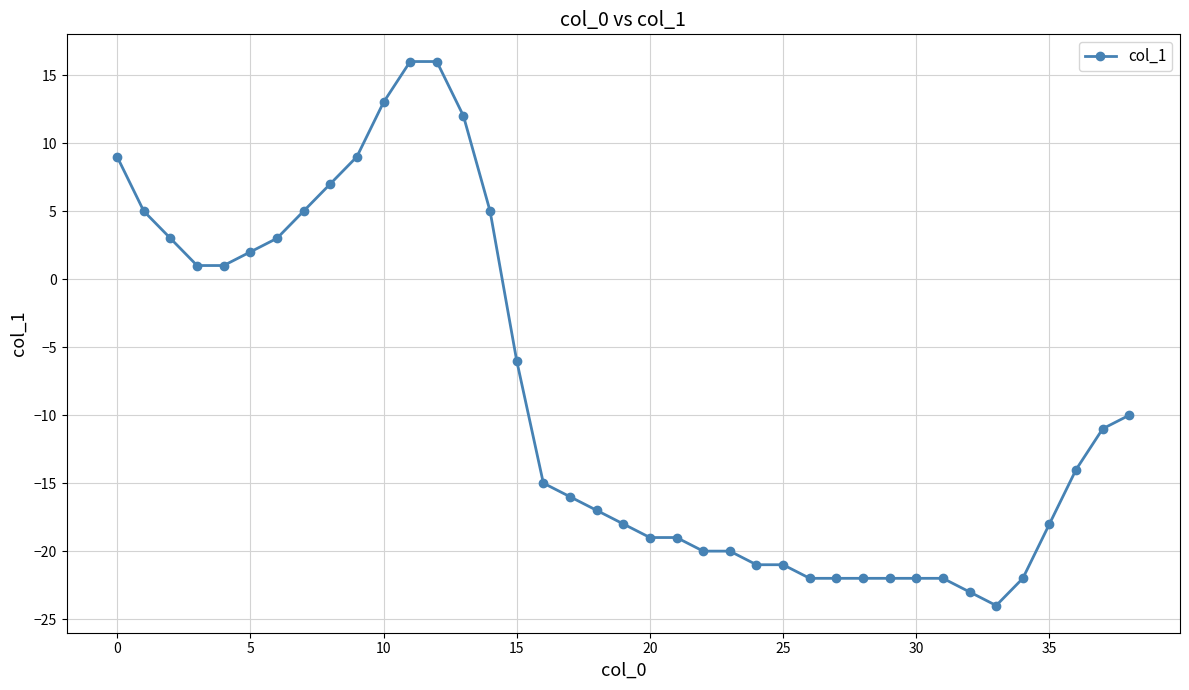

What is the smallest value displayed?

-24